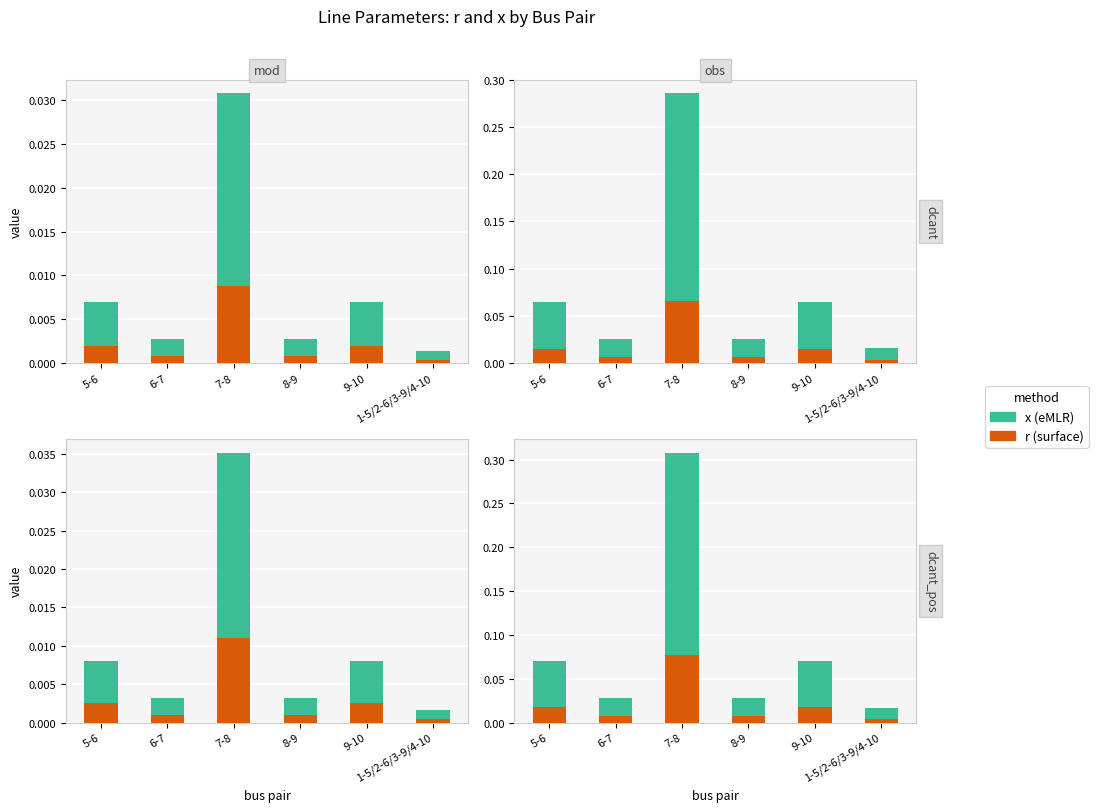

What is the label of the 5th bar from the left?

9-10